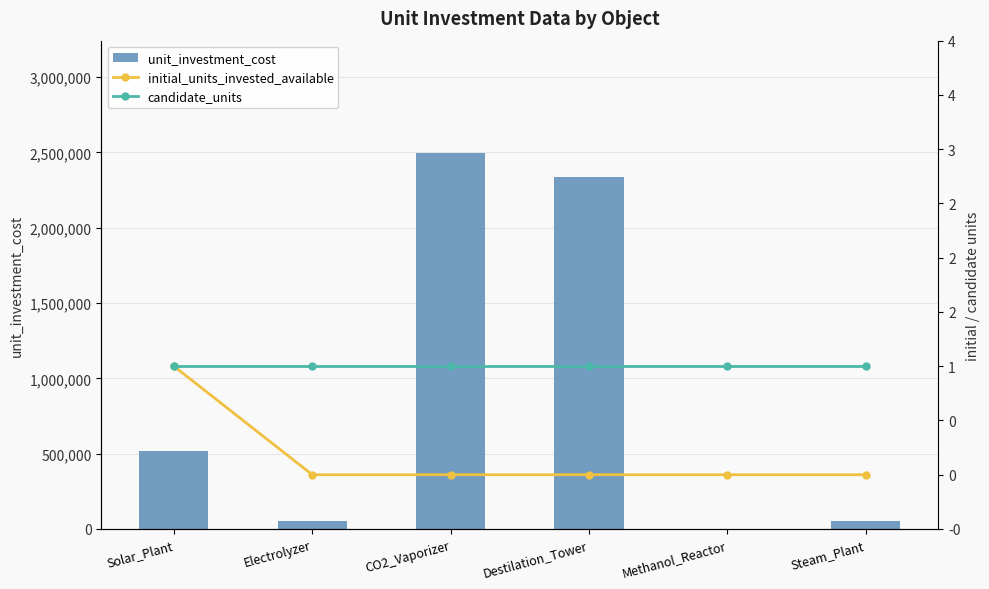

What is the difference between the highest and lowest values at Destilation_Tower?

2333589.0